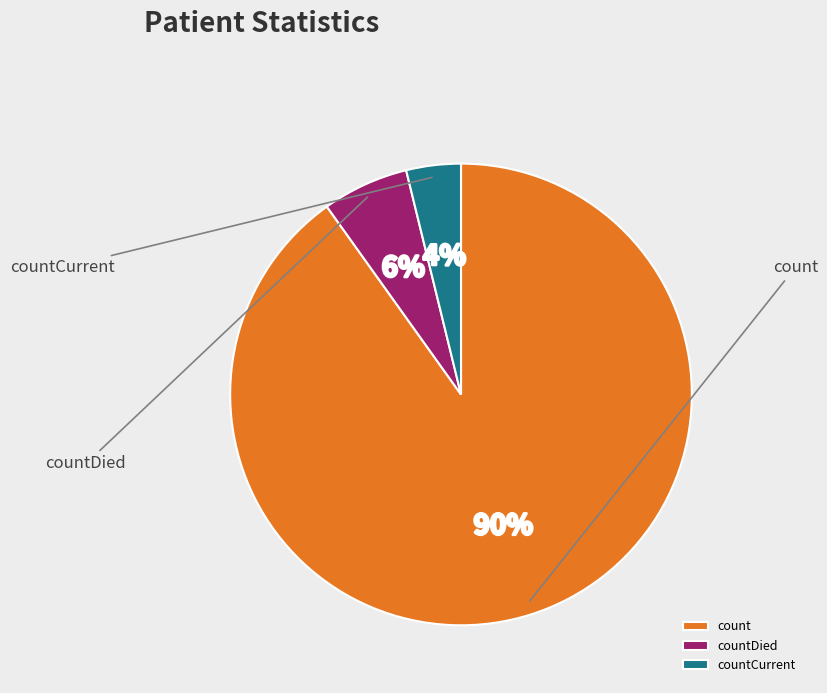

What percentage is the count slice, to the nearest percent?

90%